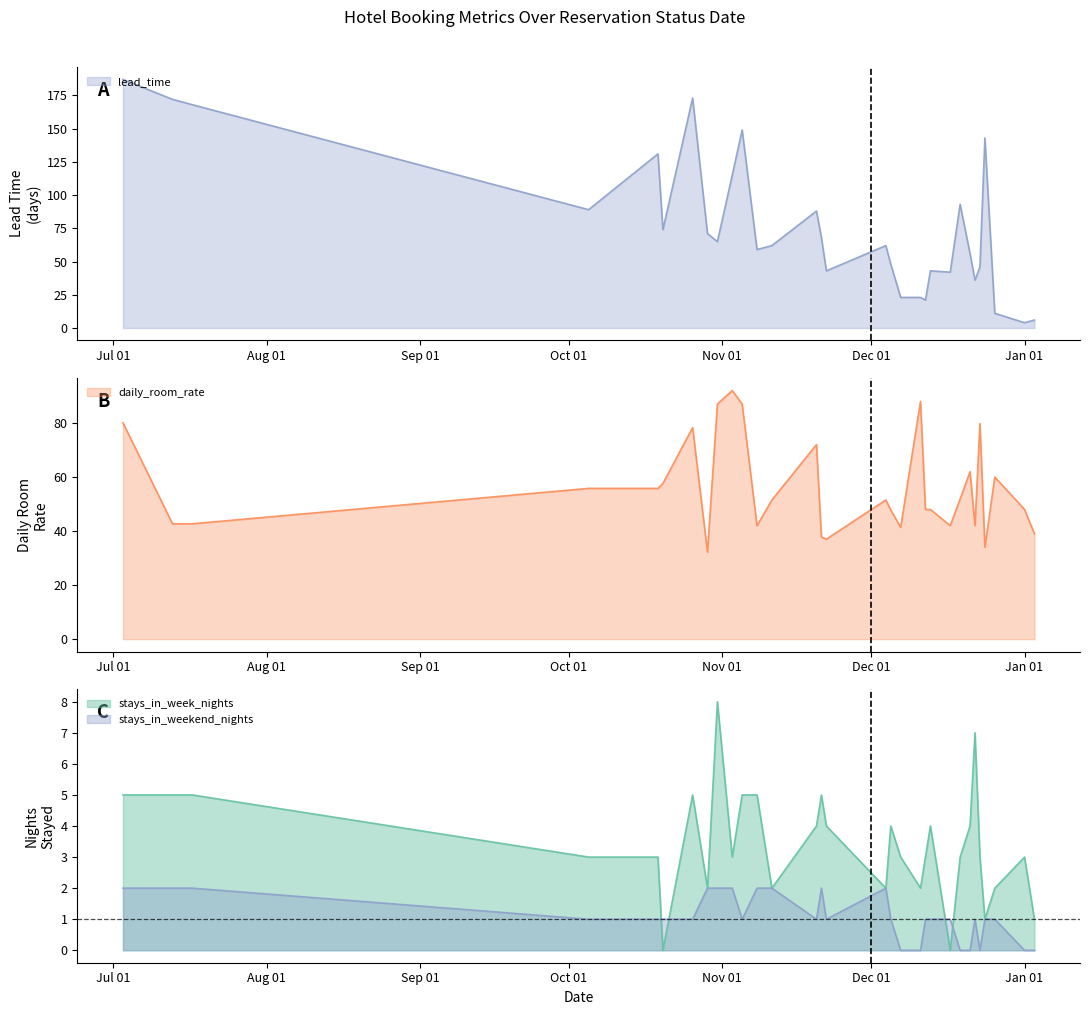

True or false: daily_room_rate has a value of 51.8 at 2019-12-19.

True